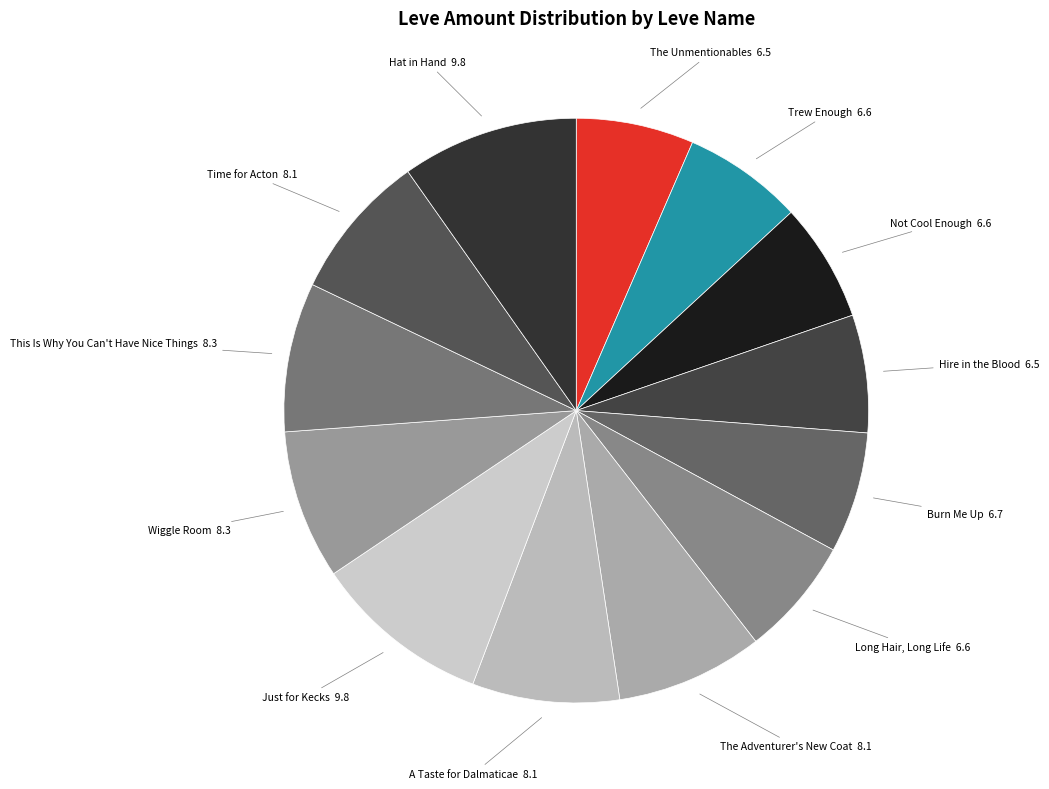

Between Time for Acton and Not Cool Enough, which is larger?

Time for Acton